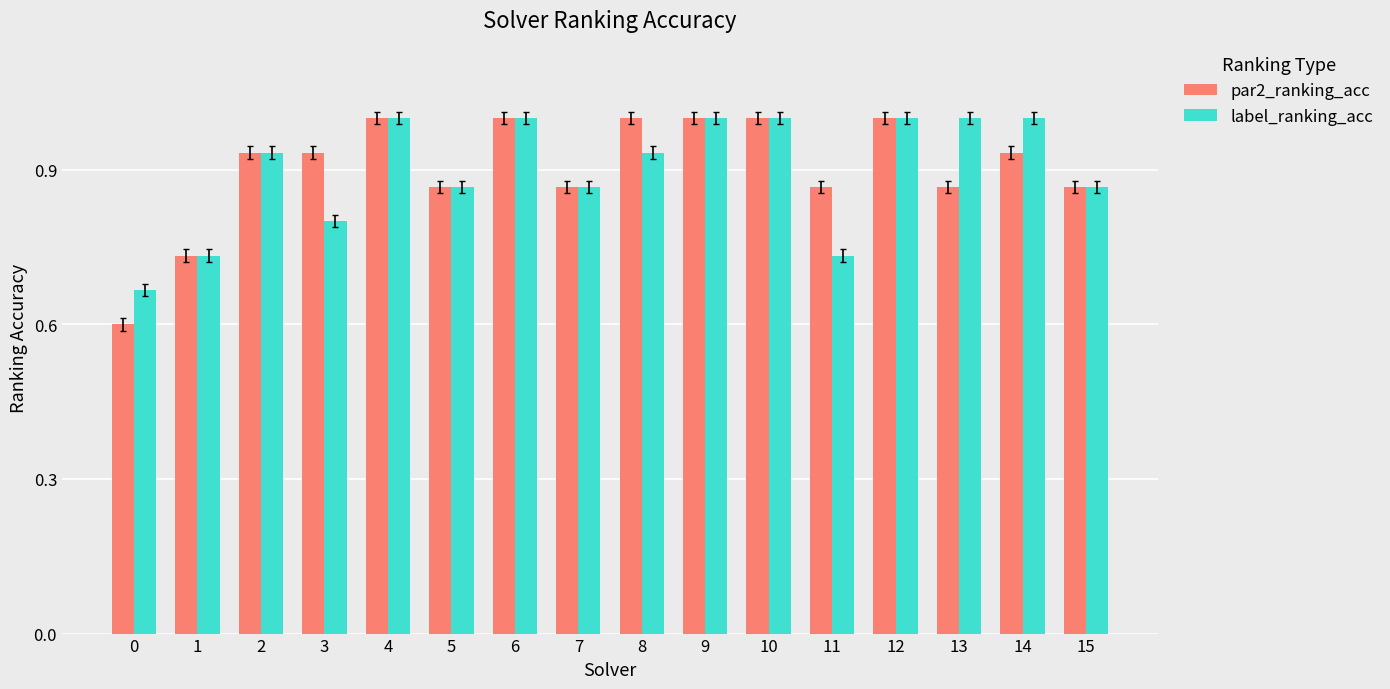

How many label_ranking_acc values are between 0 and 1?

16